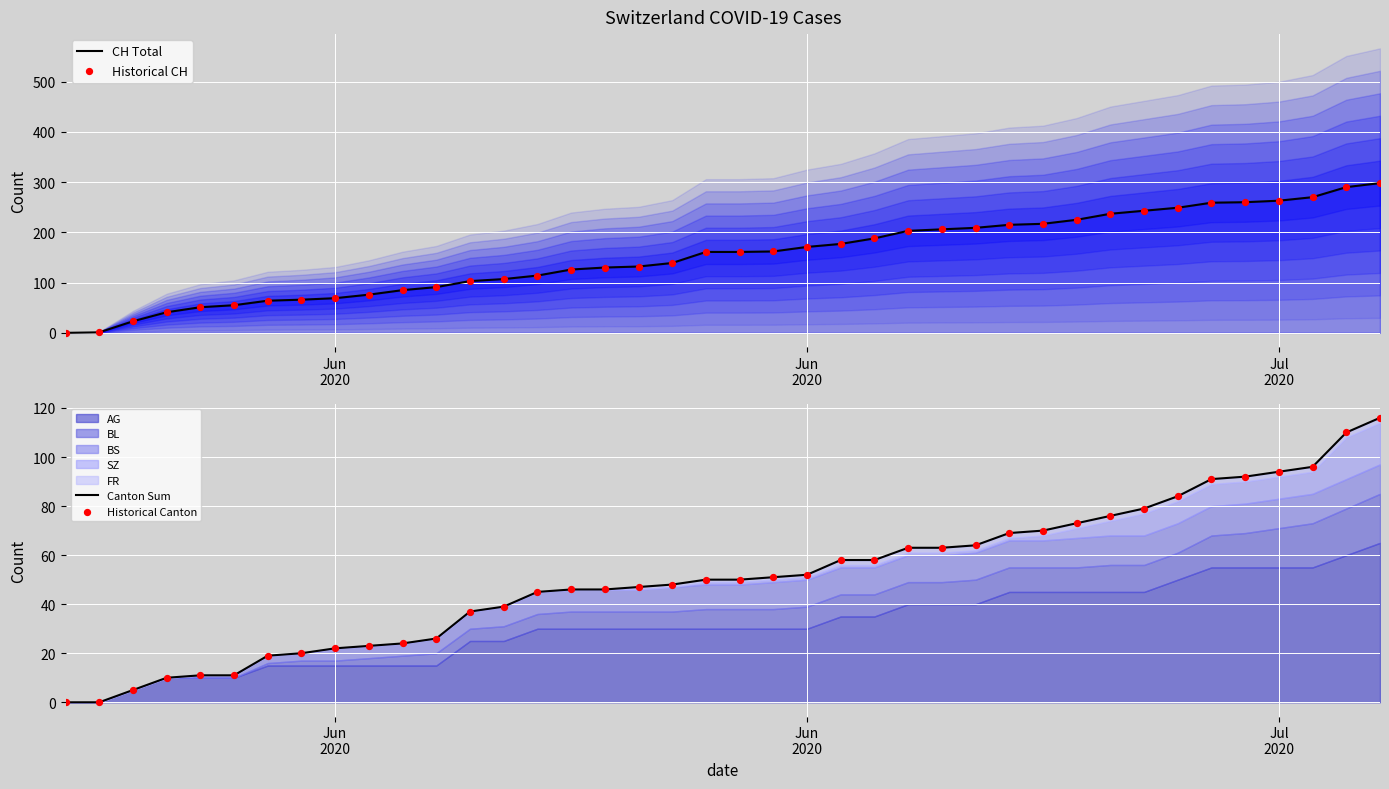

Which series has the largest total across all categories?

CH Total